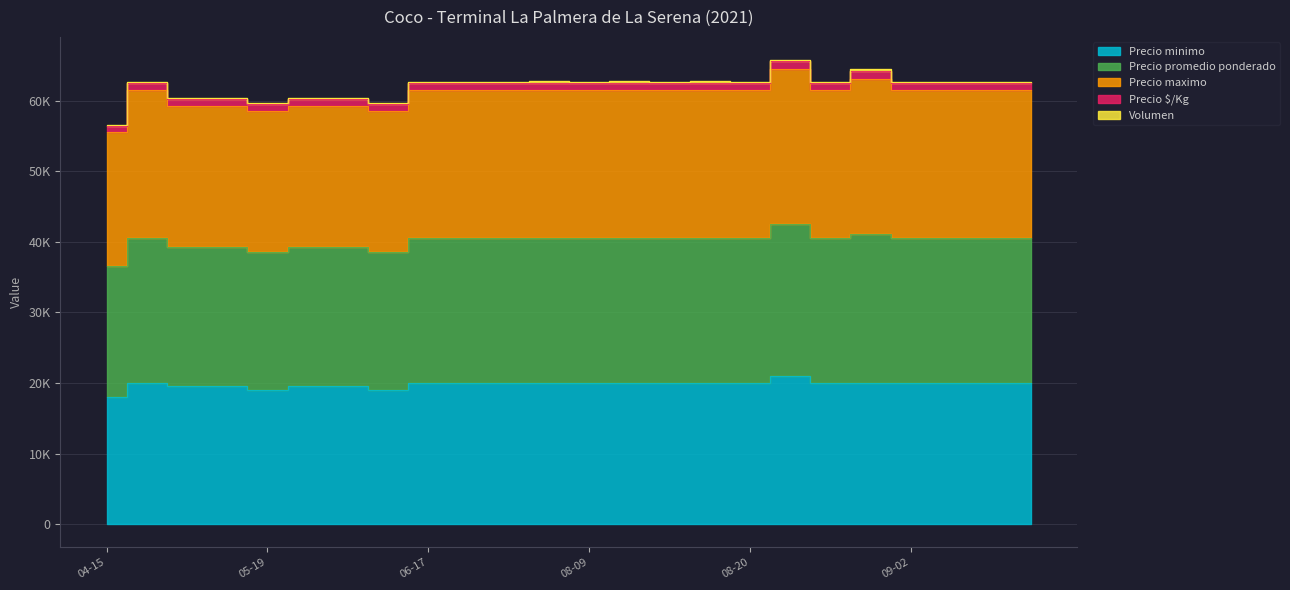

At which category does the chart reach its peak across all series?

2021-08-23